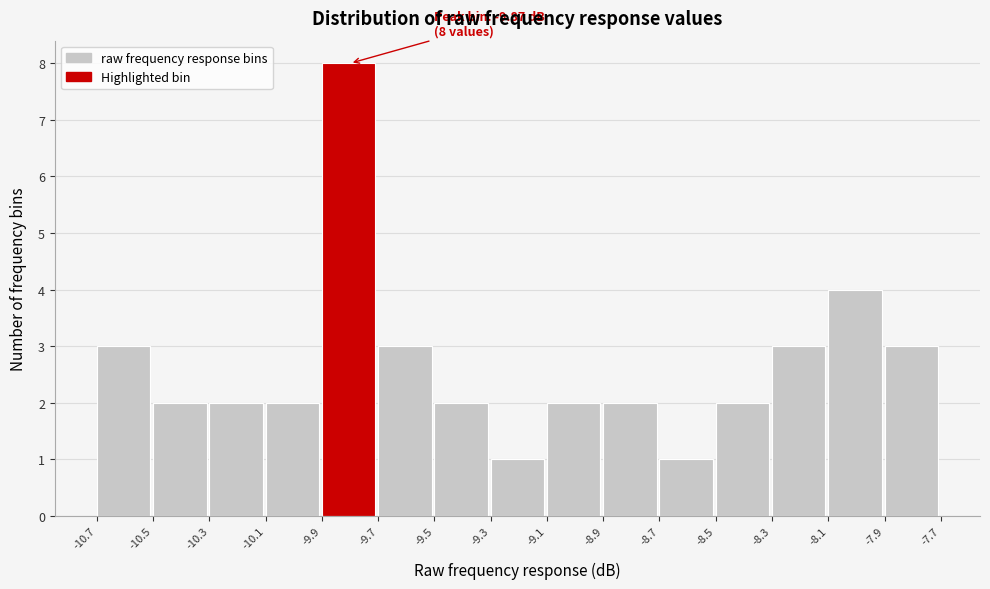

Reading right to left, what are all the values shown in this chart?

3	4	3	2	1	2	2	1	2	3	8	2	2	2	3